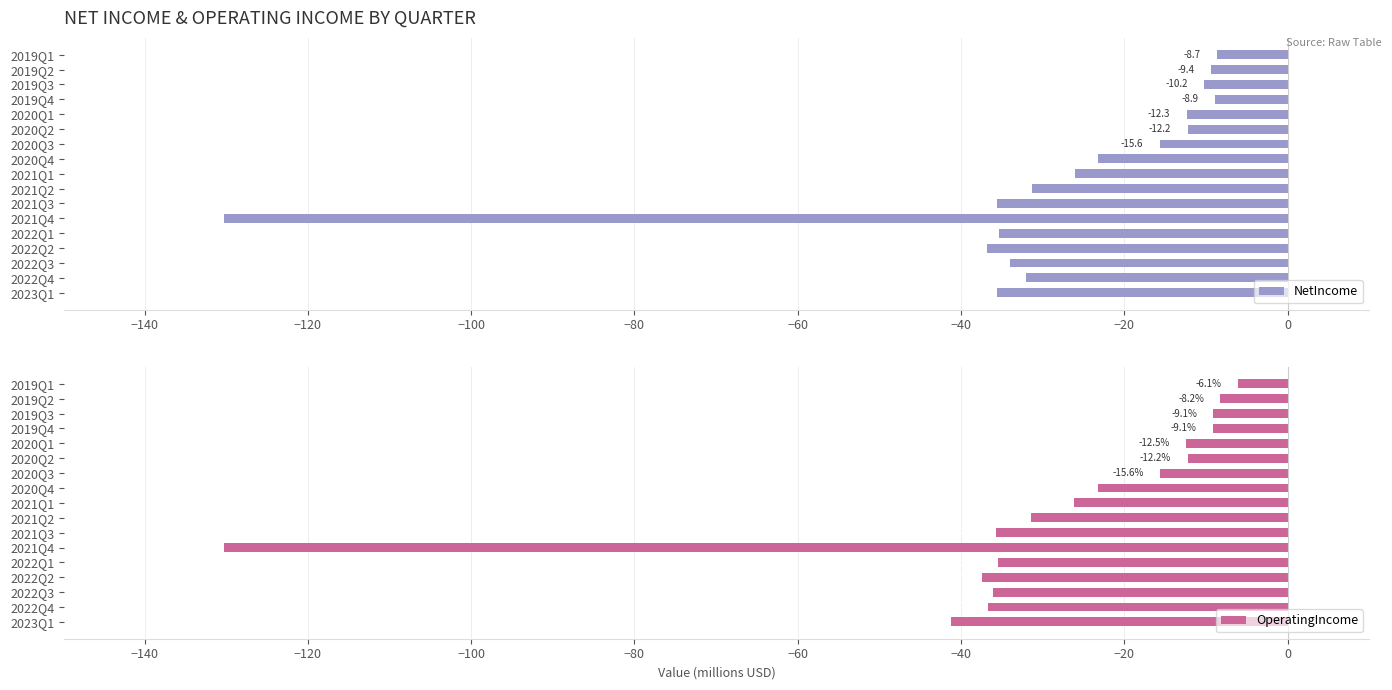

Where is OperatingIncome nearest to the value -68?

2023Q1